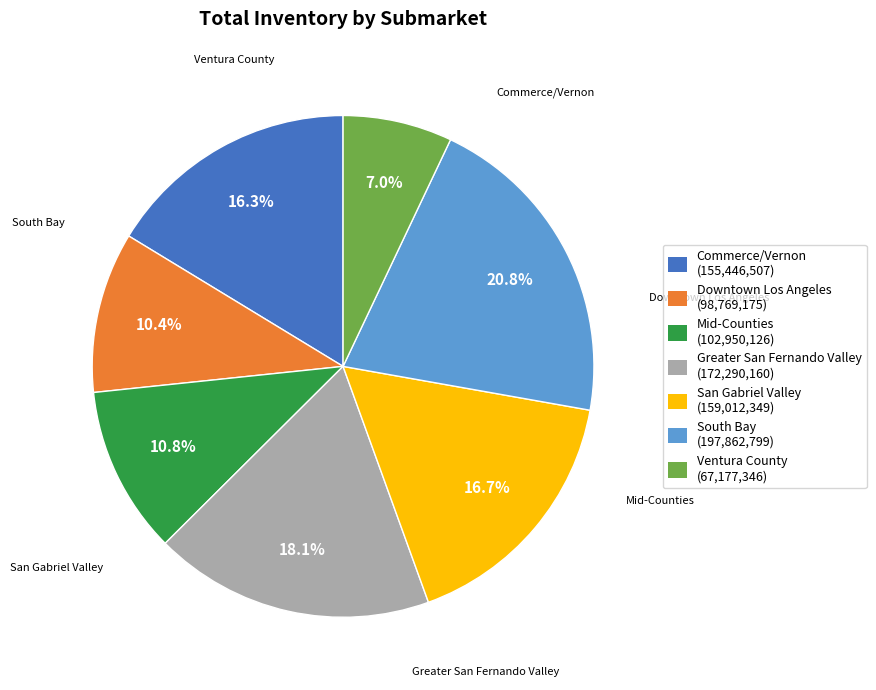

Which category has the smallest portion of the pie?

Ventura County